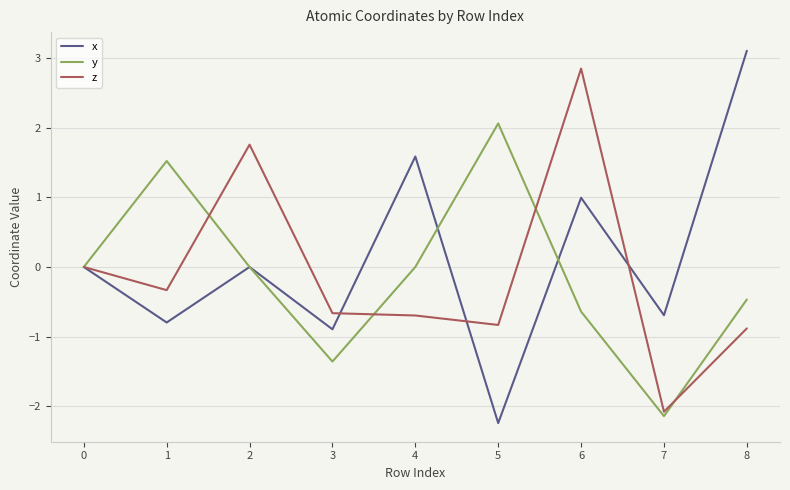

What are all the series names shown in the legend?

x, y, z